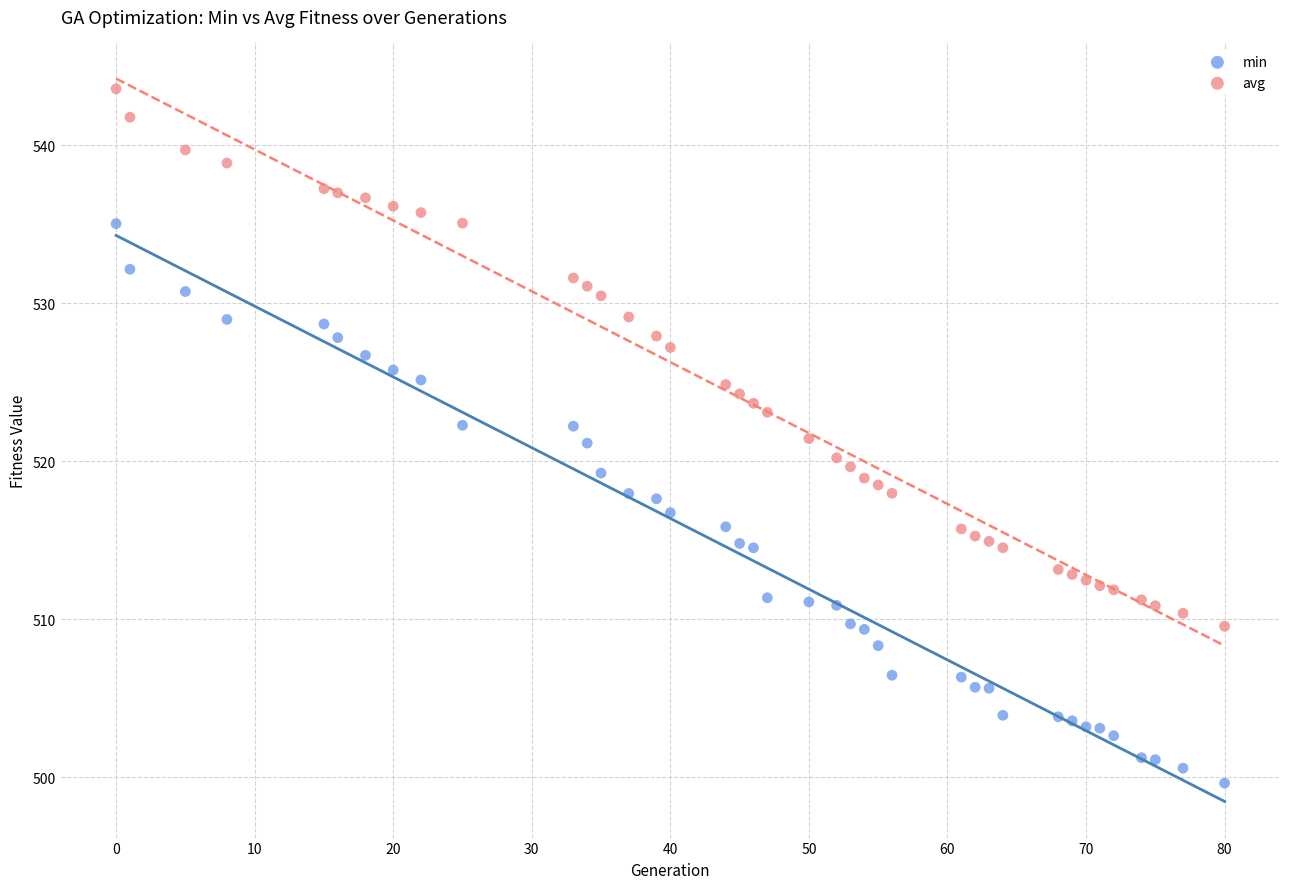

Across all data points, what is the range of Y values (max minus min)?

43.9